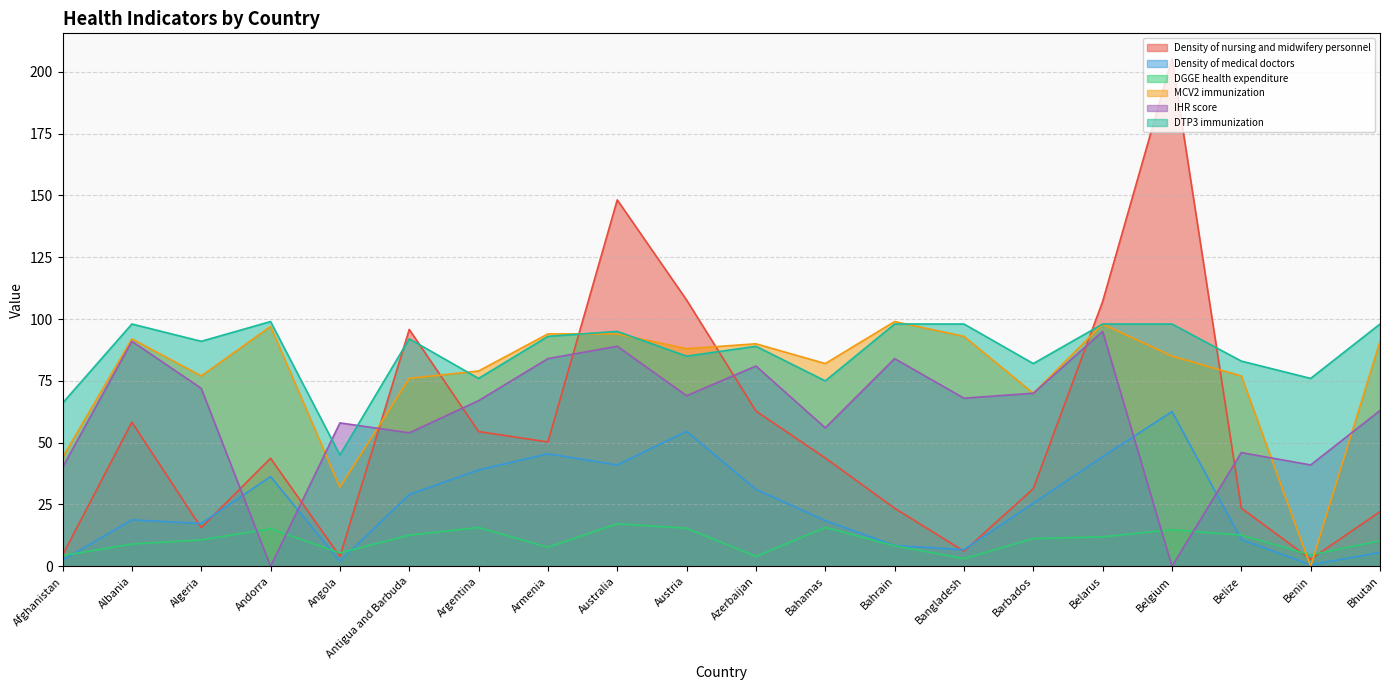

Is the value of Density of nursing and midwifery personnel at Belarus greater than the value of DGGE health expenditure at Barbados?

Yes